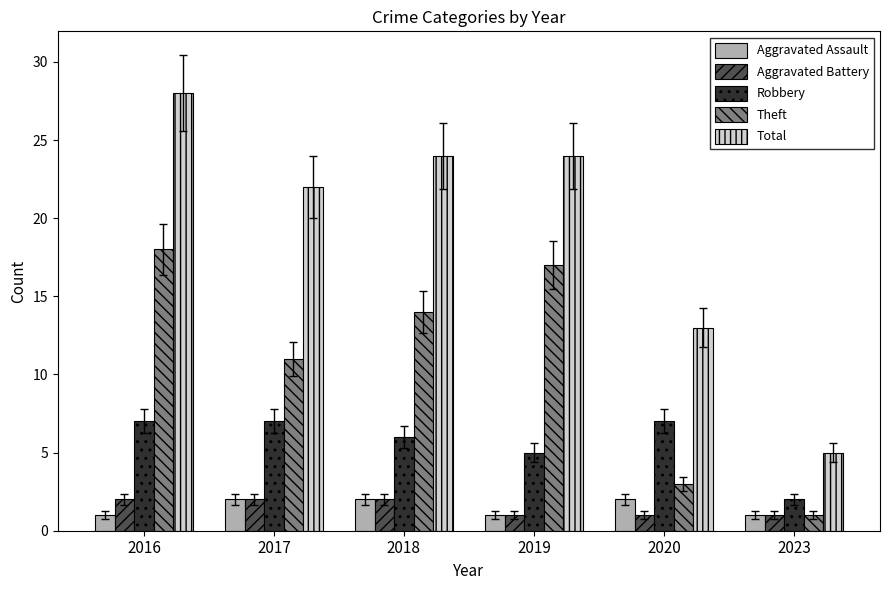

What is the highest value of the Aggravated Assault series?

2